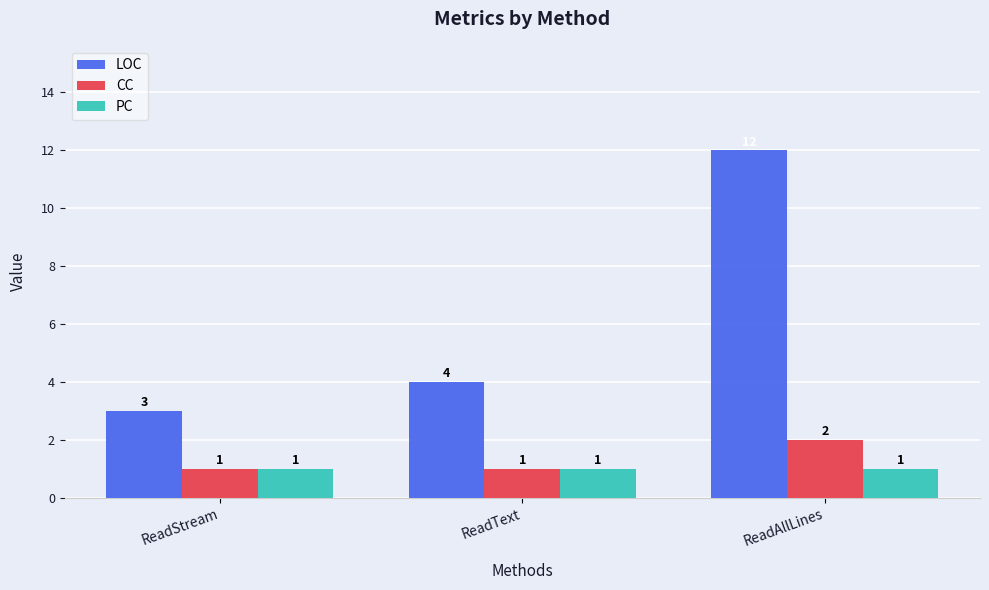

The value of PC at ReadText is 1. True or false?

True